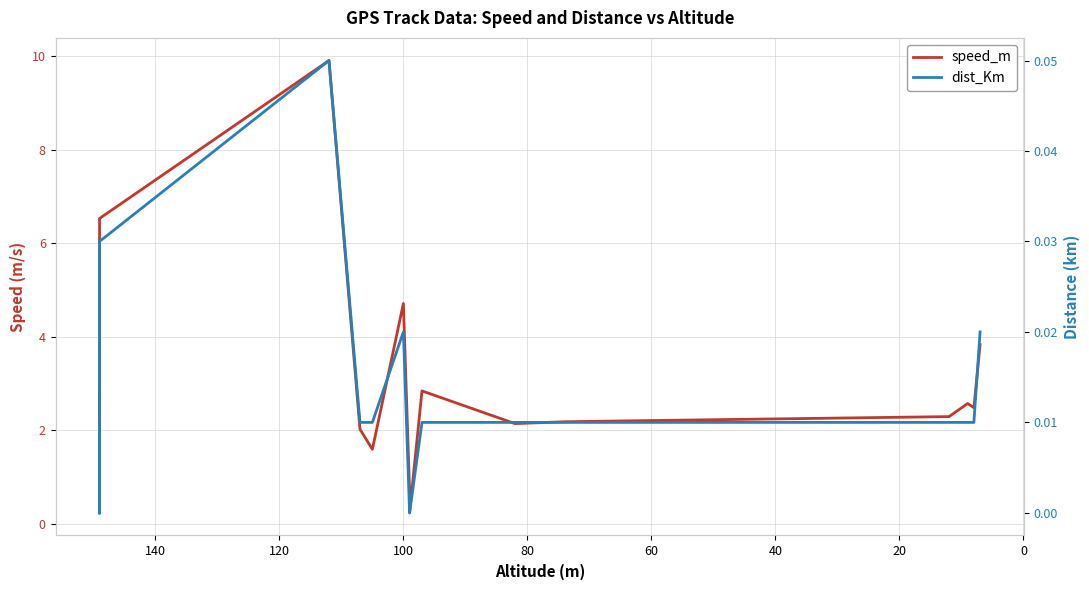

The value of dist_Km at 40 is 0.0. True or false?

False